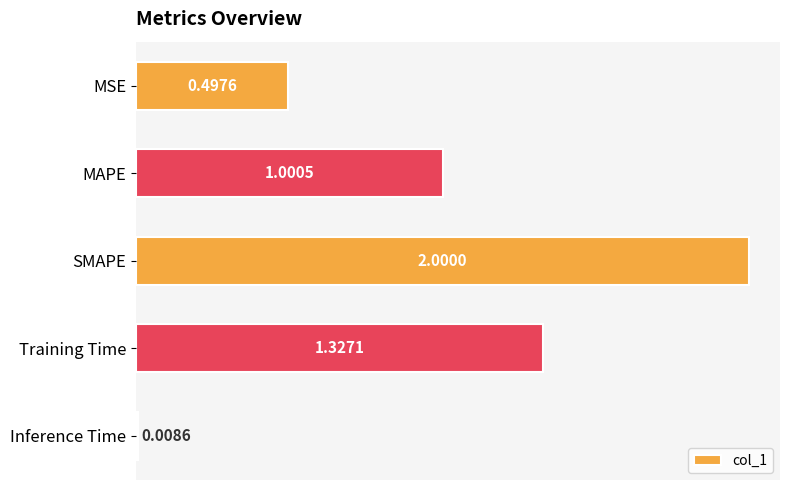

List the labels in order of value, smallest first.

Inference Time, MSE, MAPE, Training Time, SMAPE